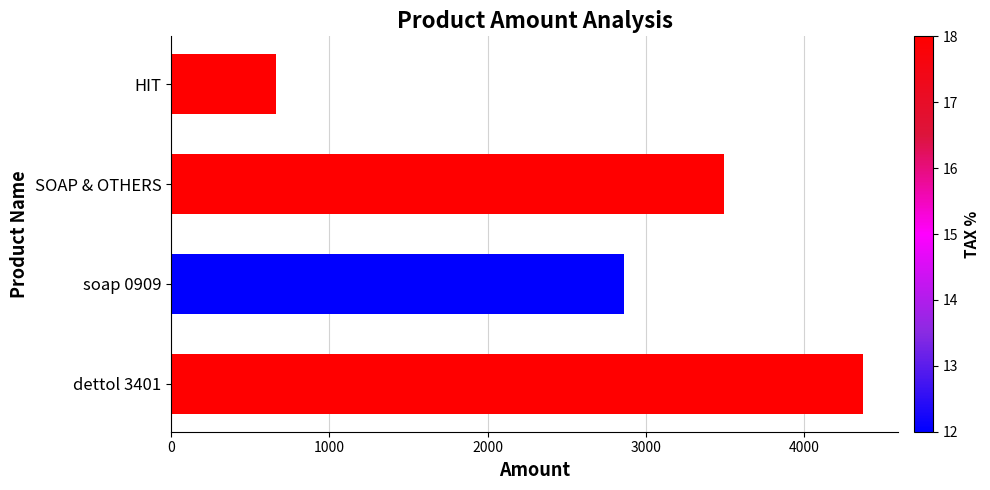

How many bars are there in total?

4